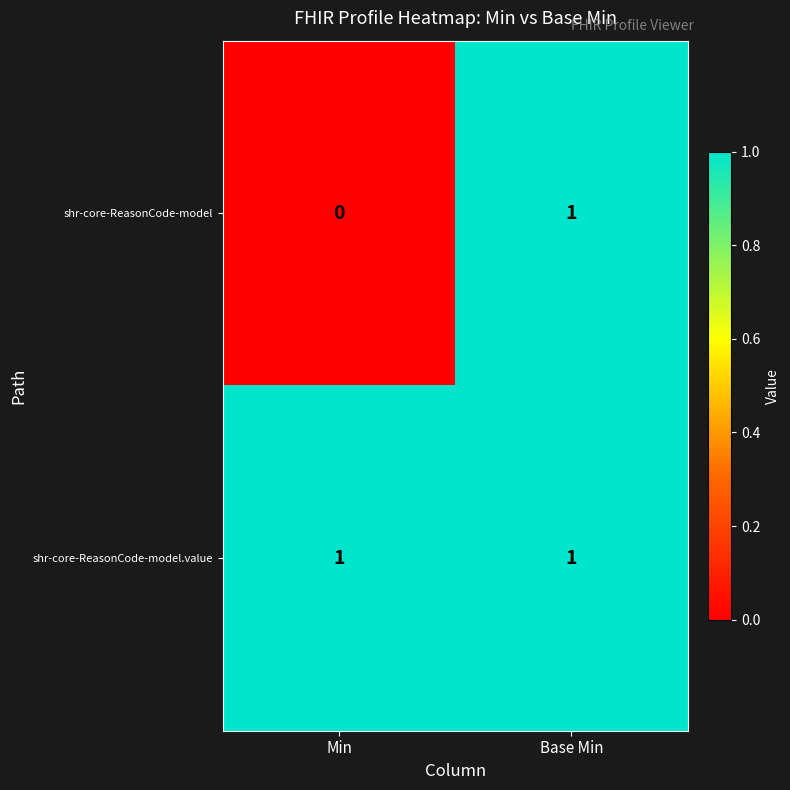

Rank the series at Min from lowest to highest value.

shr-core-ReasonCode-model, shr-core-ReasonCode-model.value